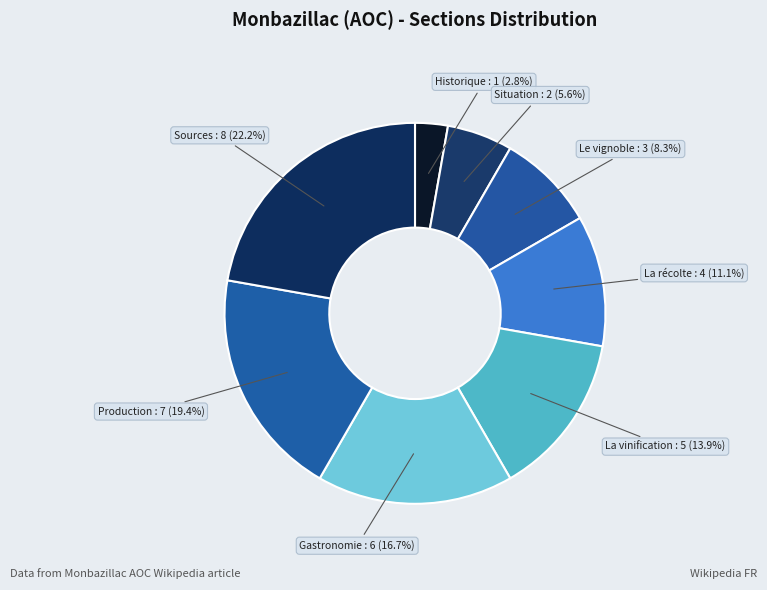

Which slice is the largest?

Sources